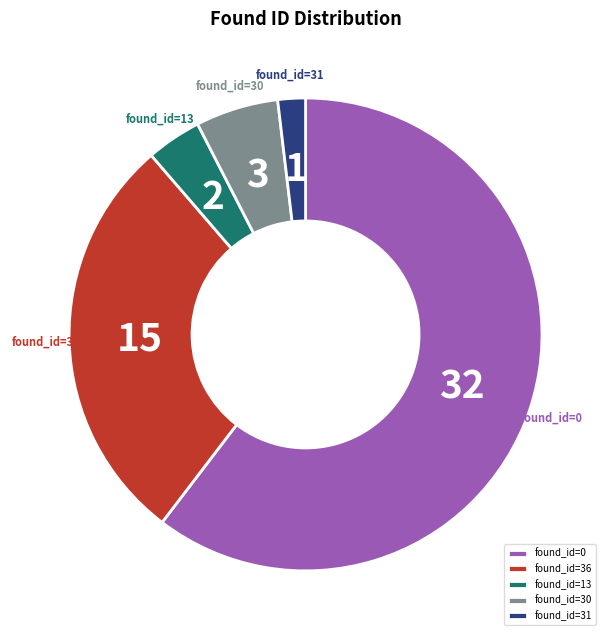

How many segments does this pie chart have?

5